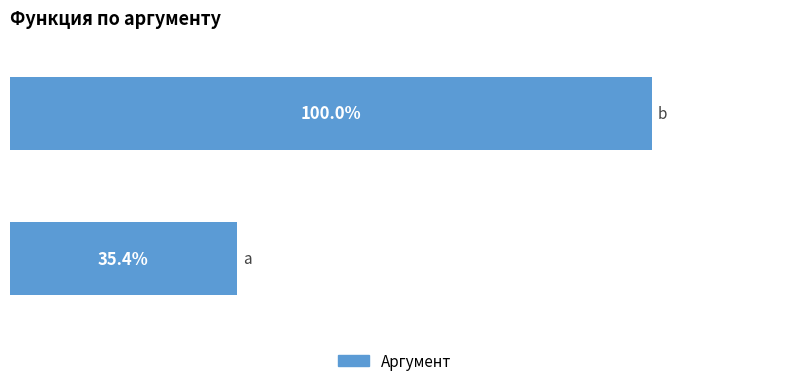

Does the chart contain stacked bars?

No